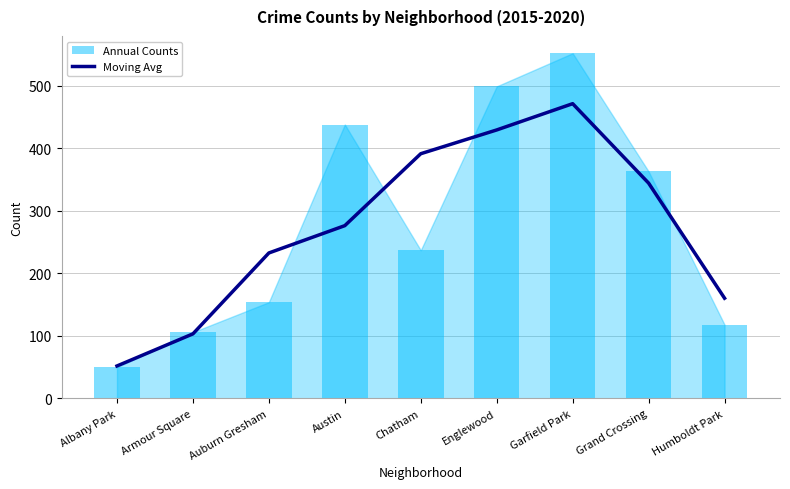

At which label is the value closest to 261?

Austin